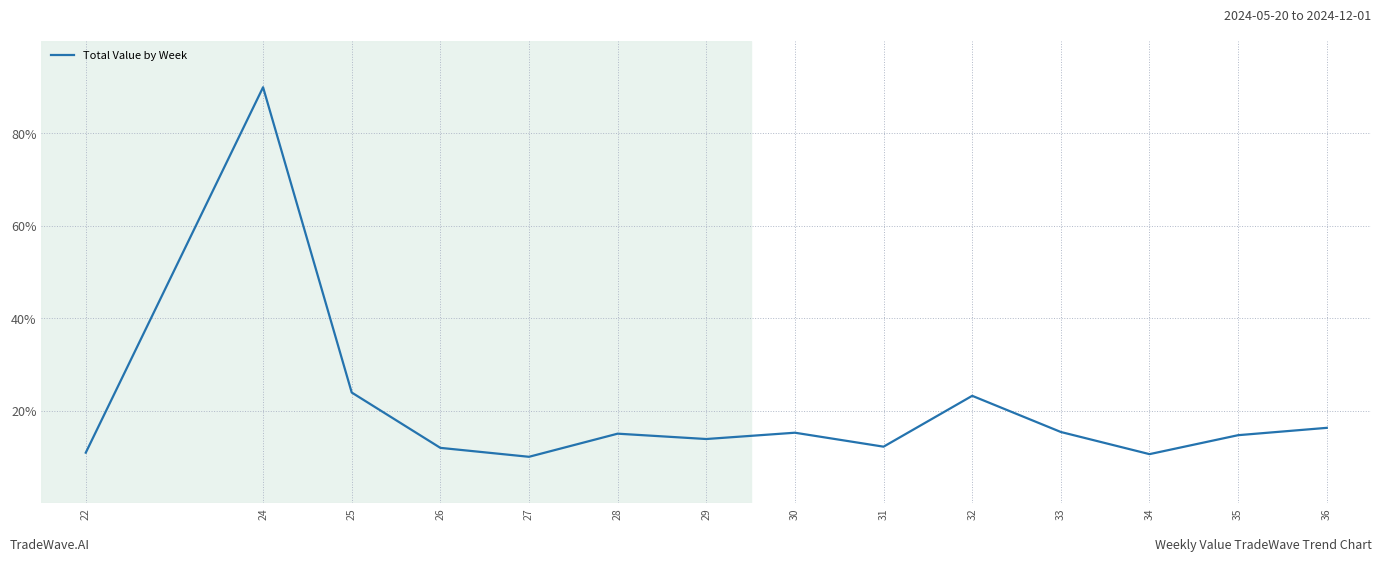

What is the difference between the second highest and minimum values?

13.9